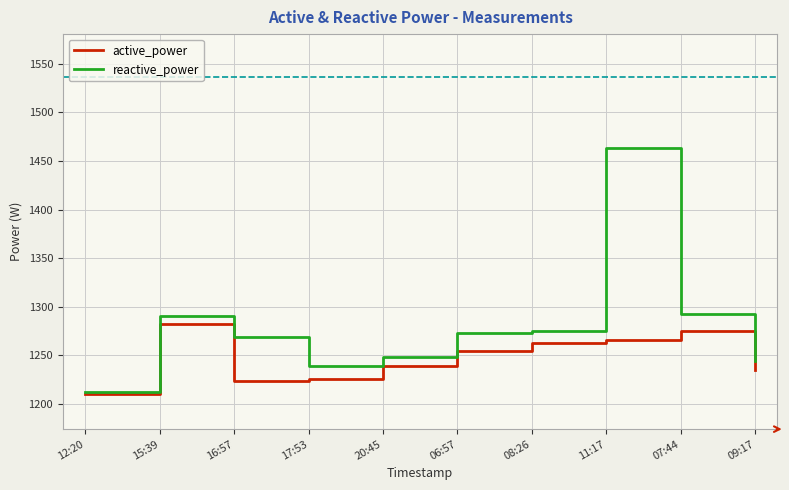

Rank the series by their maximum value, from lowest to highest.

active_power, reactive_power